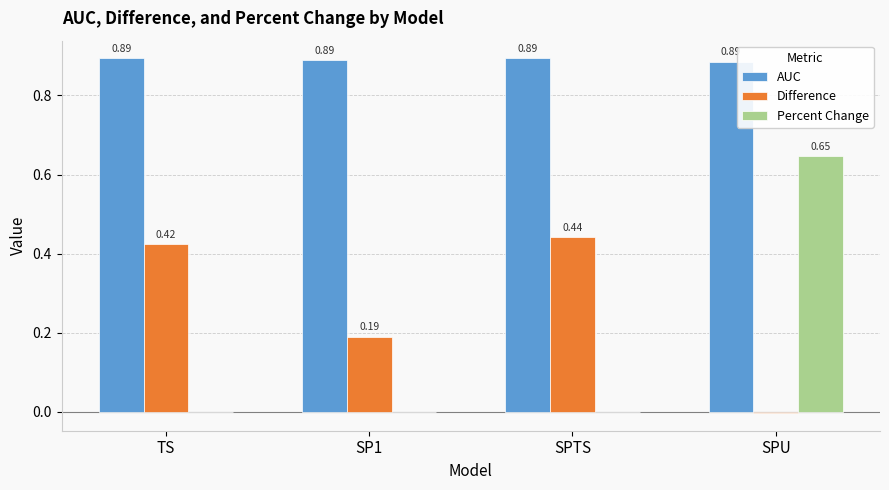

At which category is the sum across all series the highest?

SPU